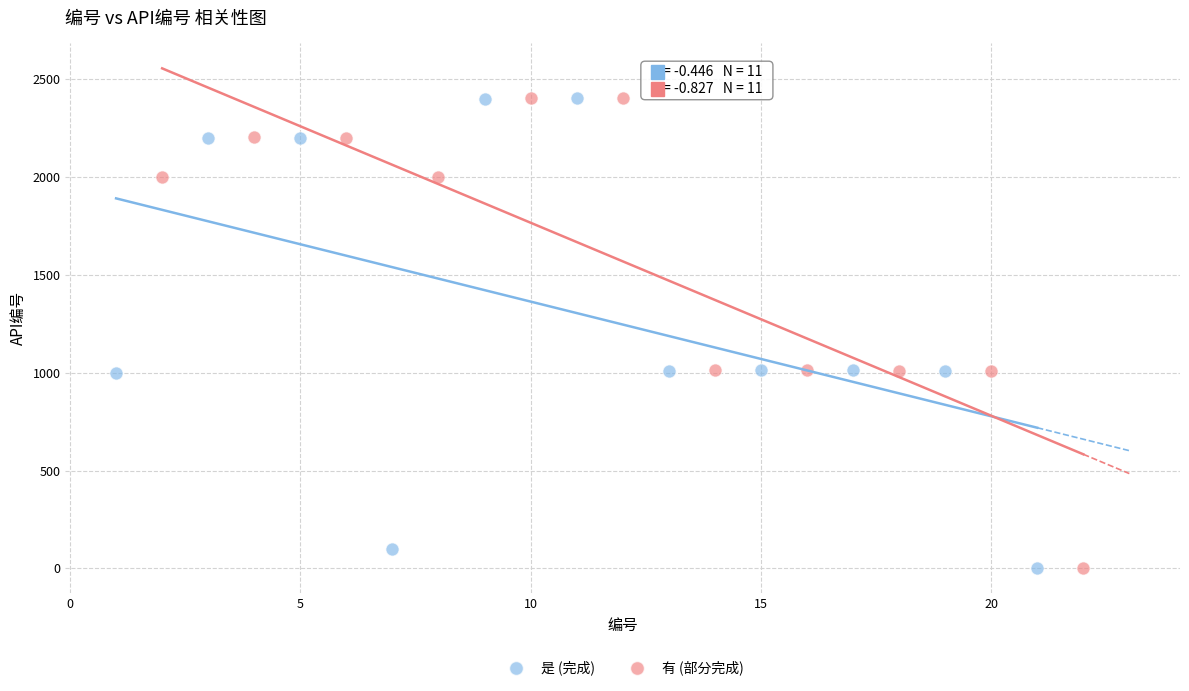

What are all the series names shown in the legend?

是 (完成), 有 (部分完成)